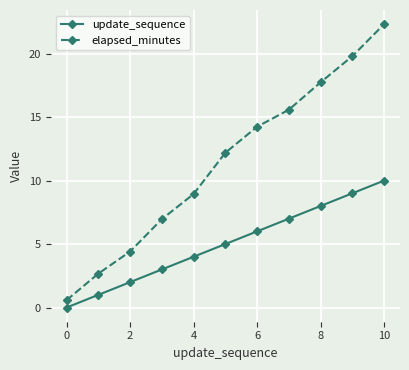

Which series has the largest range (max minus min)?

elapsed_minutes